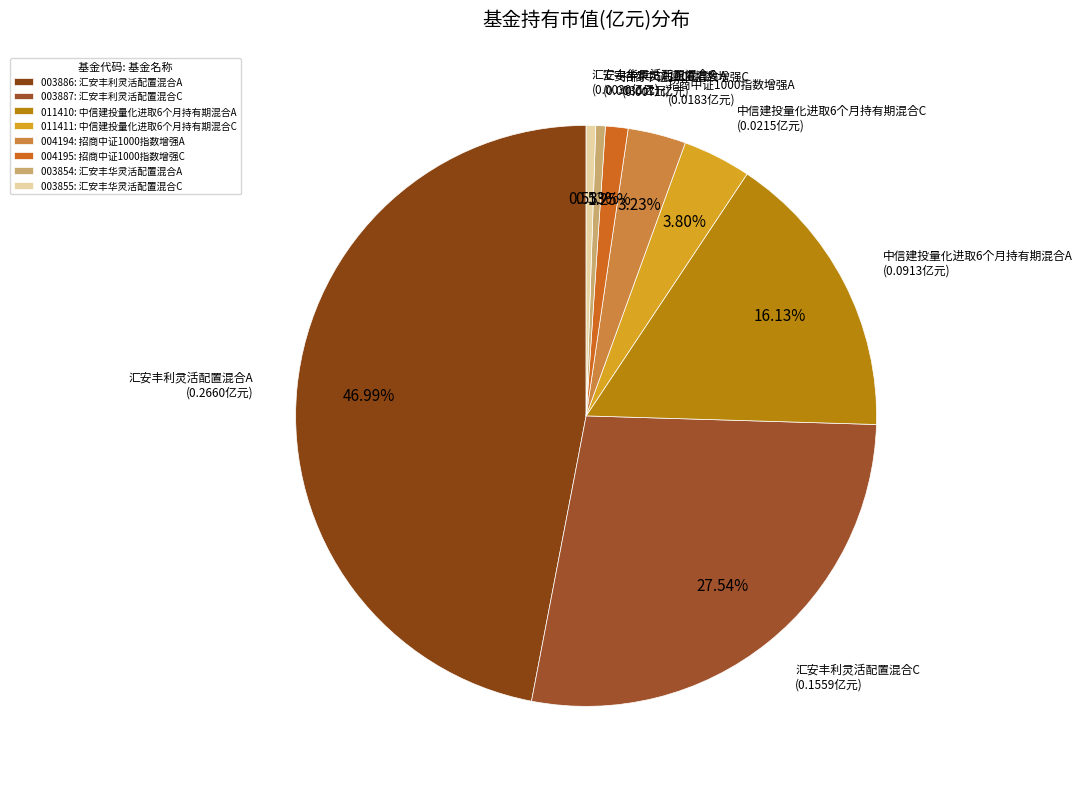

Combined, do 汇安丰利灵活配置混合A and 招商中证1000指数增强C account for over 50%?

No